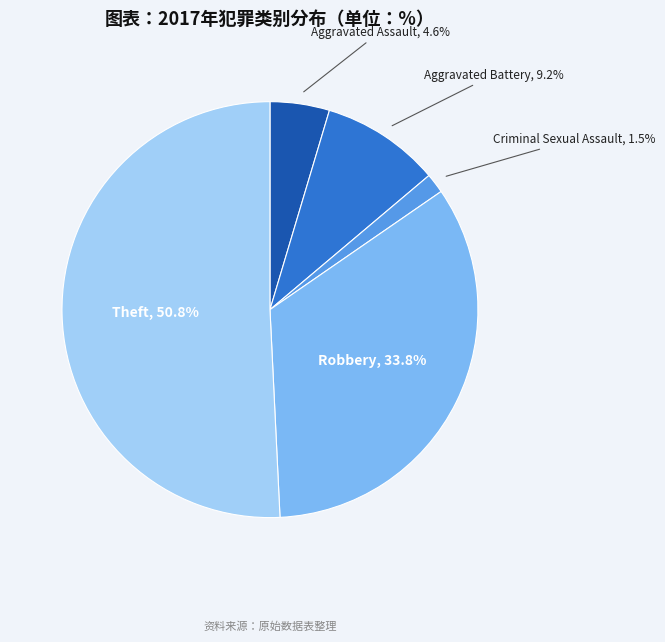

What is the largest slice in the pie chart?

Theft